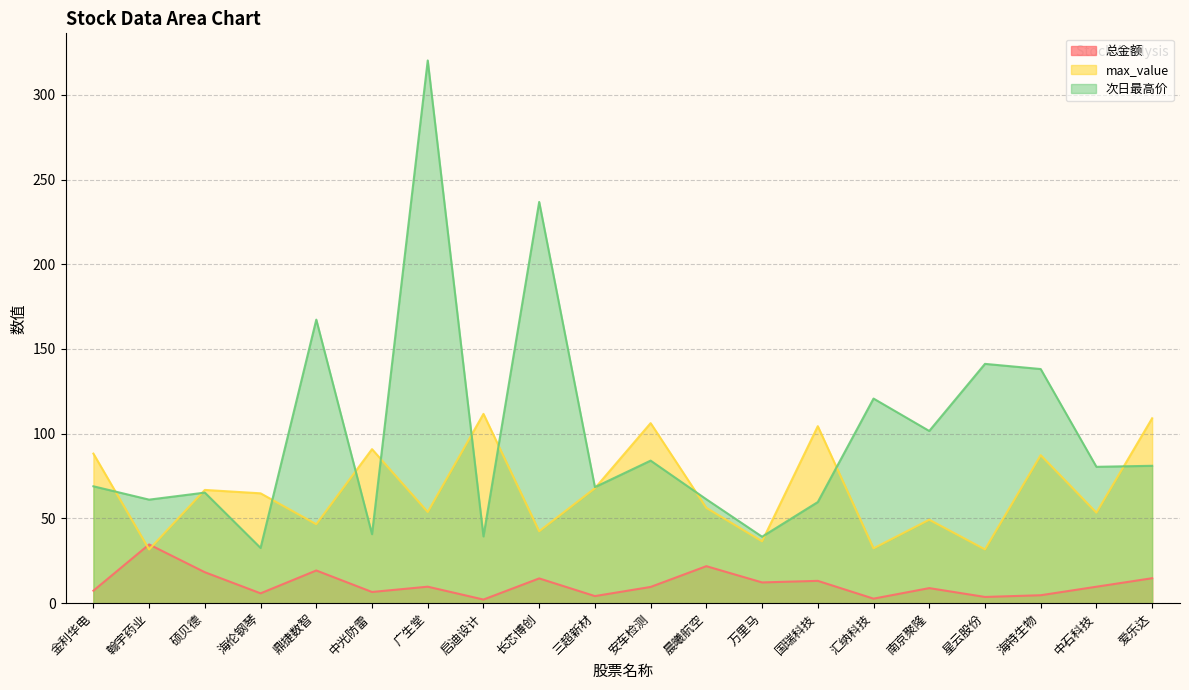

What is the sum of all max_value values?

1331.7